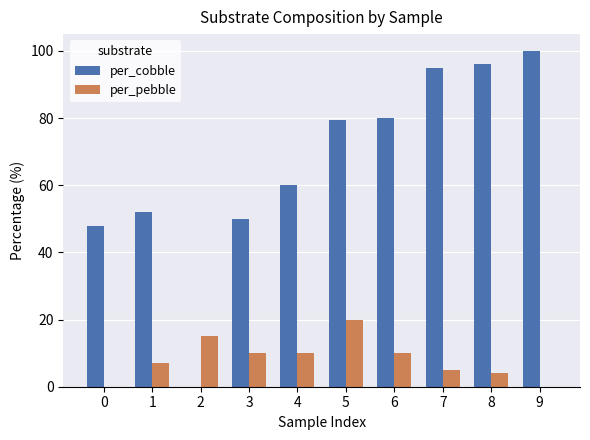

What is the total value across all series at 8?

100.0